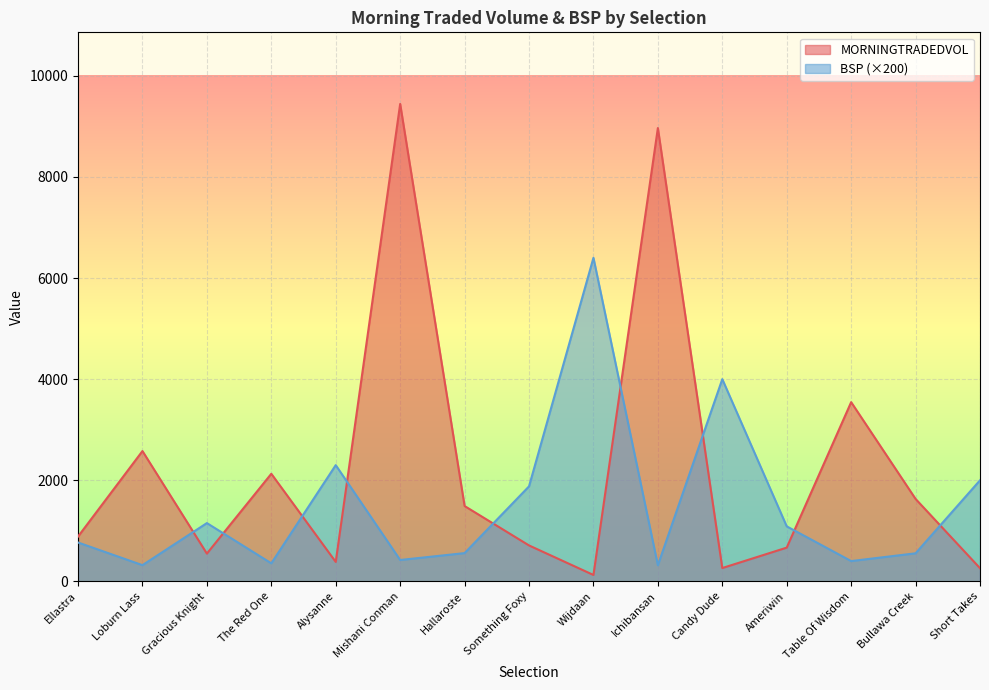

What is the spread (max minus min) of values at Loburn Lass?

2256.2